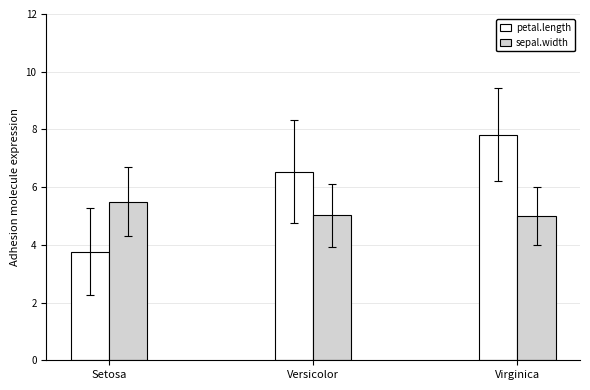

Which series has the largest total across all categories?

petal.length